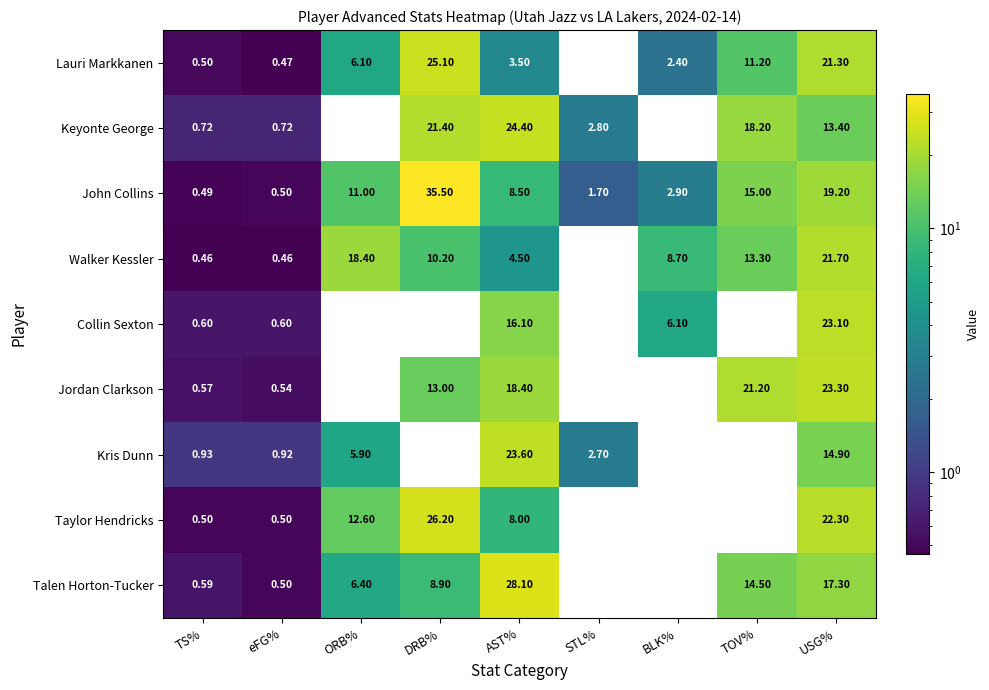

Rank the series at AST% from lowest to highest value.

Lauri Markkanen, Walker Kessler, Taylor Hendricks, John Collins, Collin Sexton, Jordan Clarkson, Kris Dunn, Keyonte George, Talen Horton-Tucker